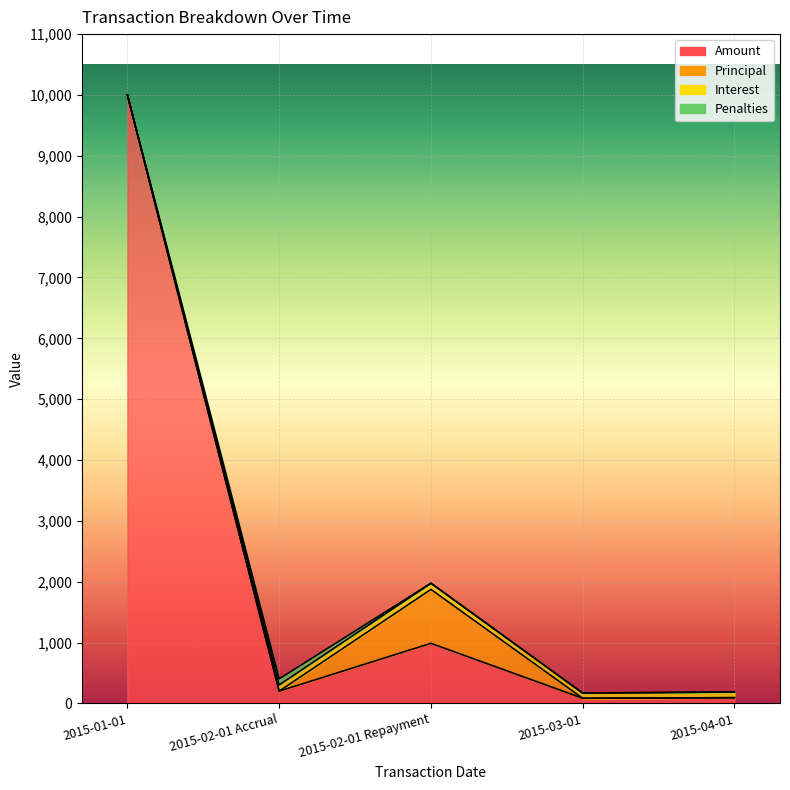

How many values in the Interest series are below 93?

2